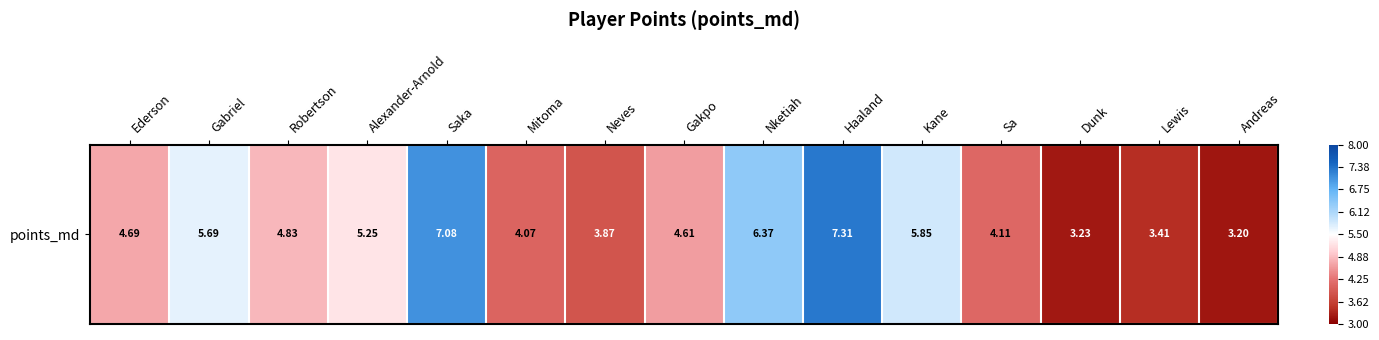

Rank the categories by value from highest to lowest.

Haaland, Saka, Nketiah, Kane, Gabriel, Alexander-Arnold, Robertson, Ederson, Gakpo, Sa, Mitoma, Neves, Lewis, Dunk, Andreas